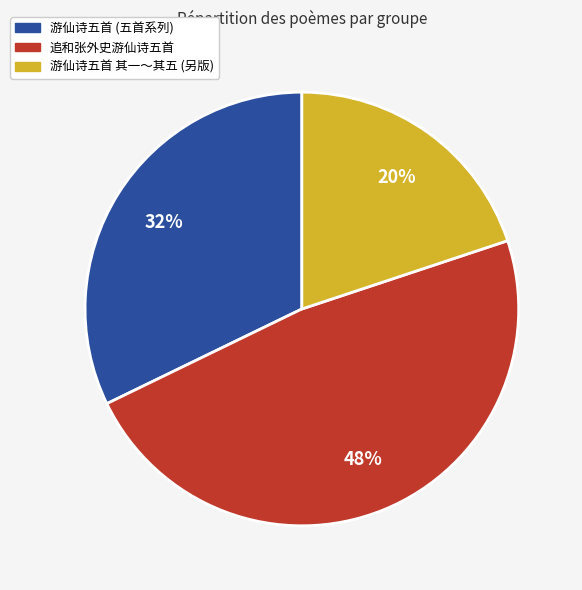

What is the ratio of the value at 追和张外史游仙诗五首 to the value at 游仙诗五首 (五首系列)?

1.5